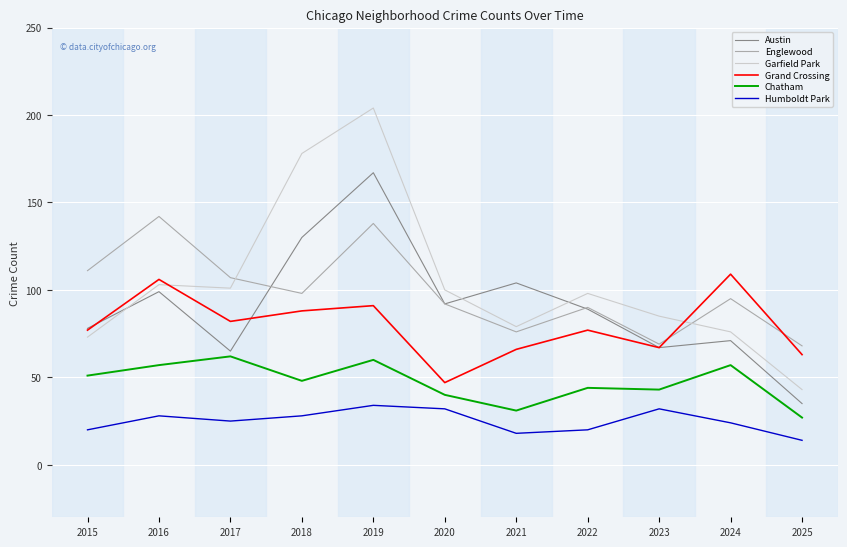

Does the chart display data point markers on the line(s)?

No